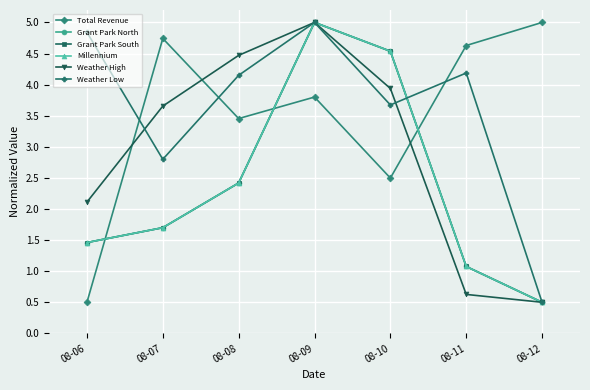

At which label does Grant Park North reach its minimum?

08-12